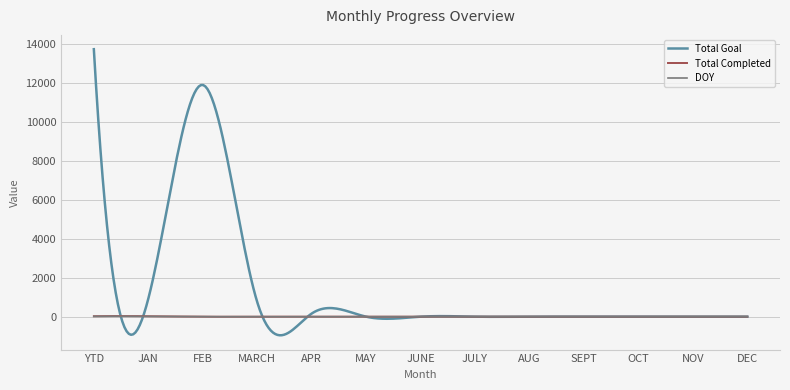

What is the greatest value displayed?

13721.0